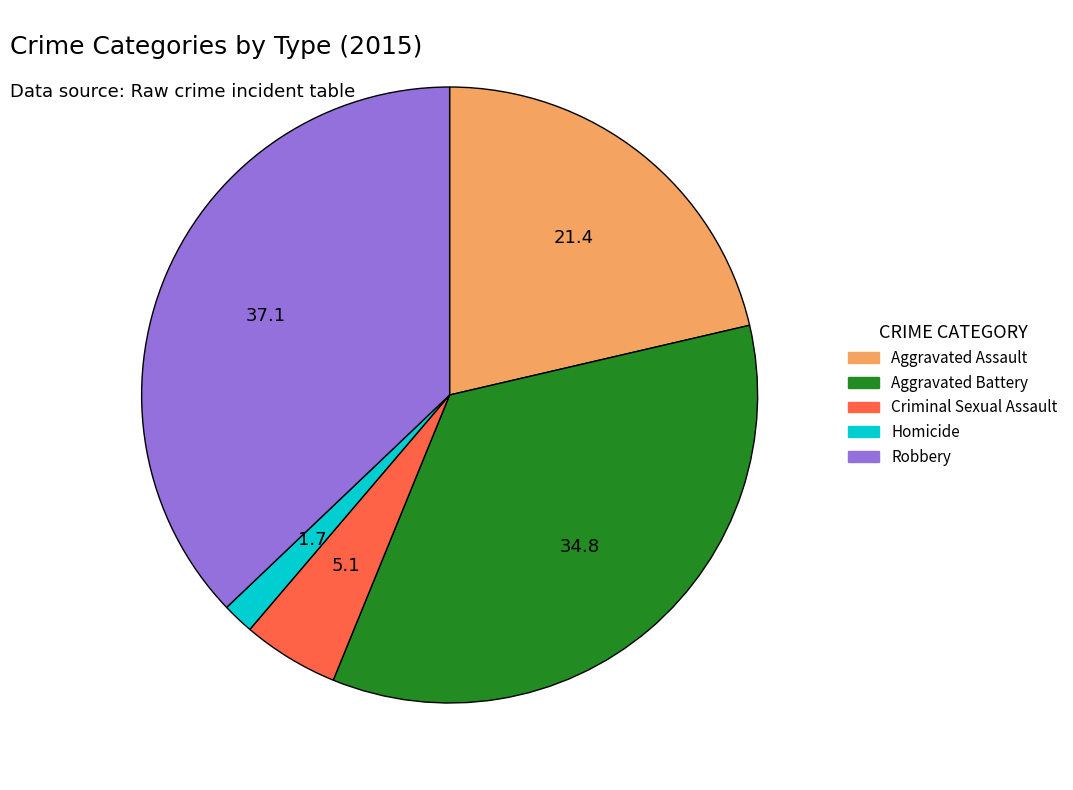

Between Homicide and Aggravated Assault, which is larger?

Aggravated Assault